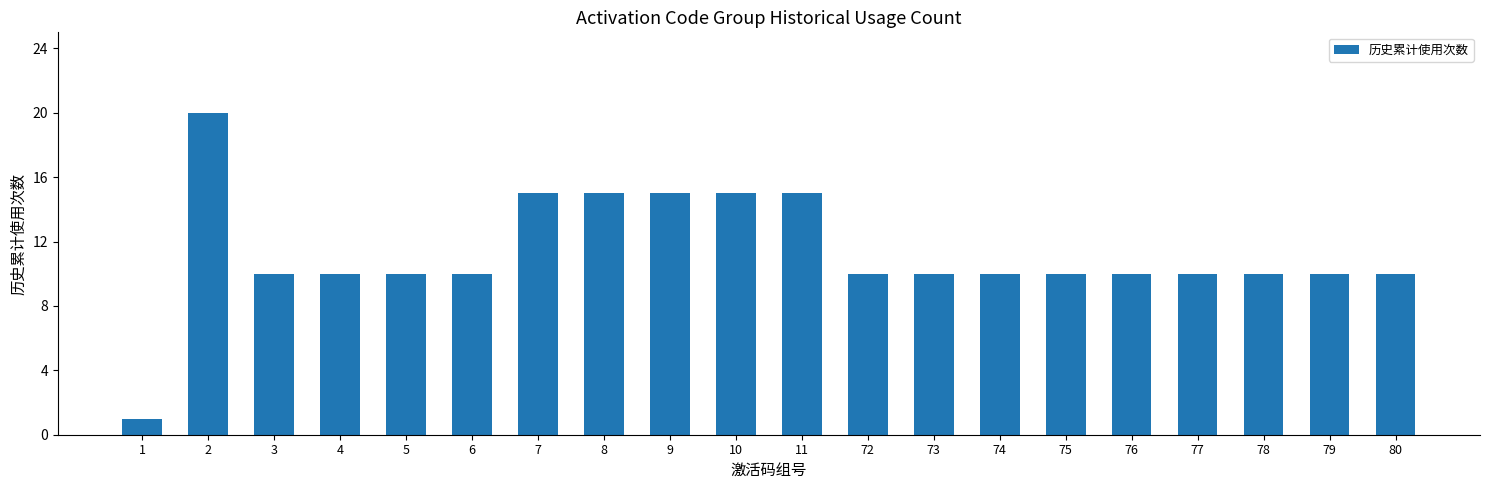

What is the sum of the values at 74 and 8?

25